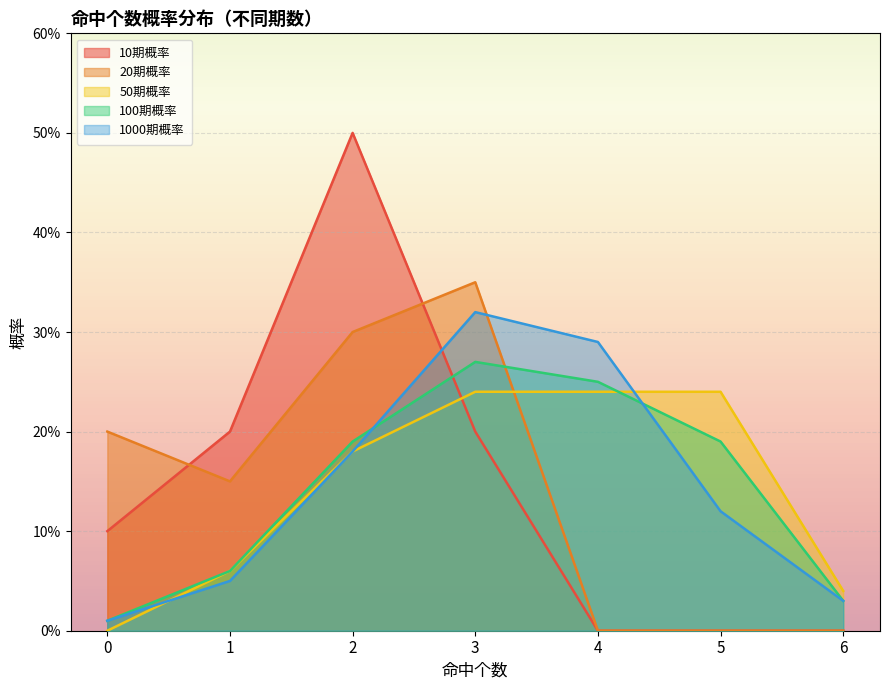

After their last crossing, which series has the higher values: 100期概率 or 50期概率?

50期概率